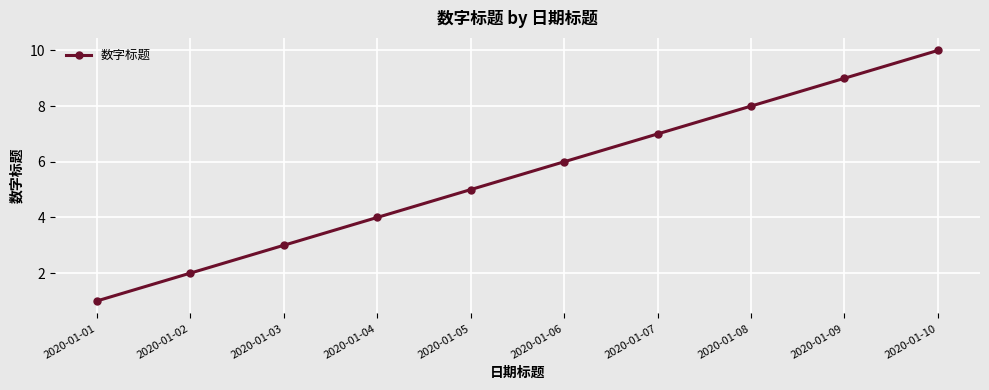

Reading left to right, list all the values displayed in this chart.

2020-01-01=1	2020-01-02=2	2020-01-03=3	2020-01-04=4	2020-01-05=5	2020-01-06=6	2020-01-07=7	2020-01-08=8	2020-01-09=9	2020-01-10=10